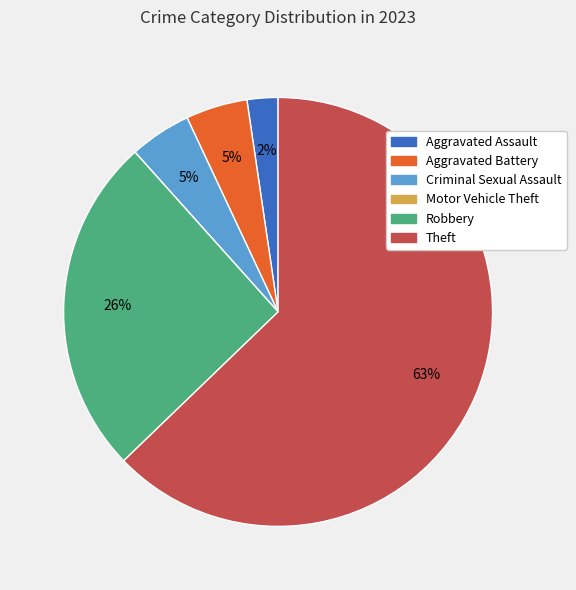

Which has a higher value, Theft or Robbery?

Theft